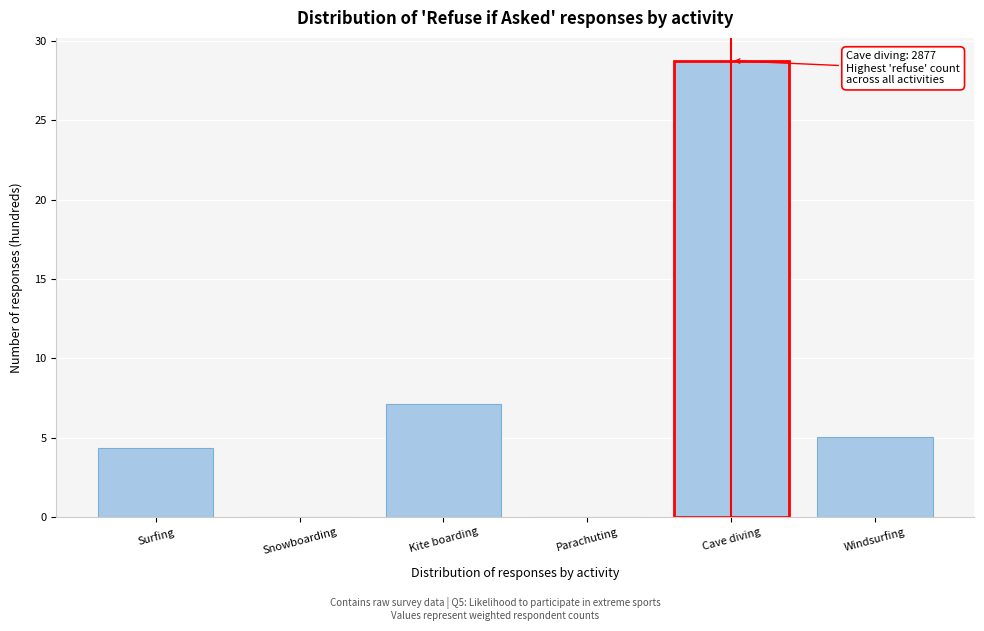

The value at Windsurfing is 3.3. True or false?

False